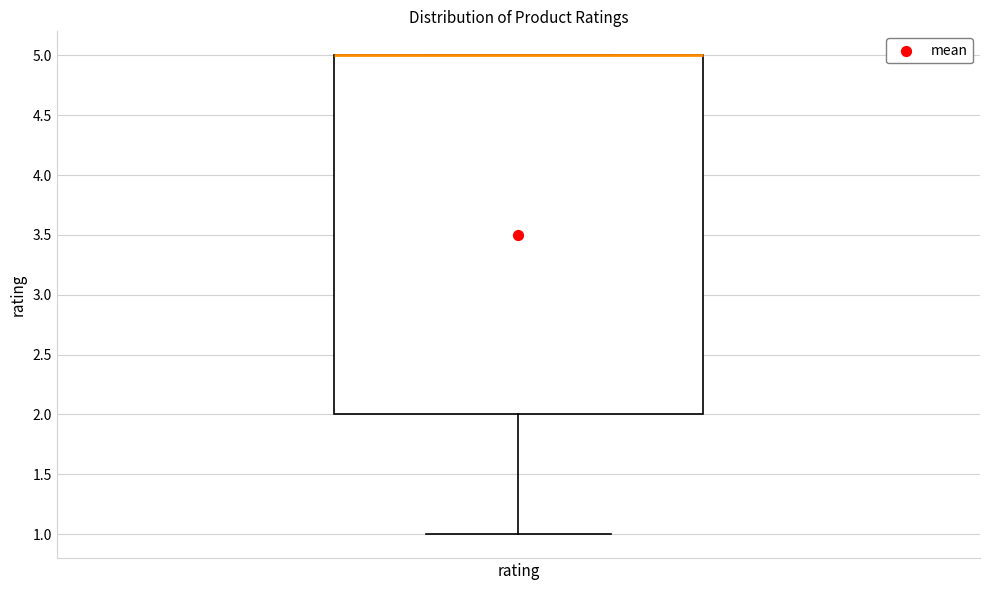

Transcribe this box plot: give where the median line is, the range the box spans, and where the two whiskers end, as read against the y-axis. The values are not printed on the chart, so give them approximately, as read against the axis.

median 5 (drawn on the box's upper edge), box 2 to 5, whiskers 1 to 5